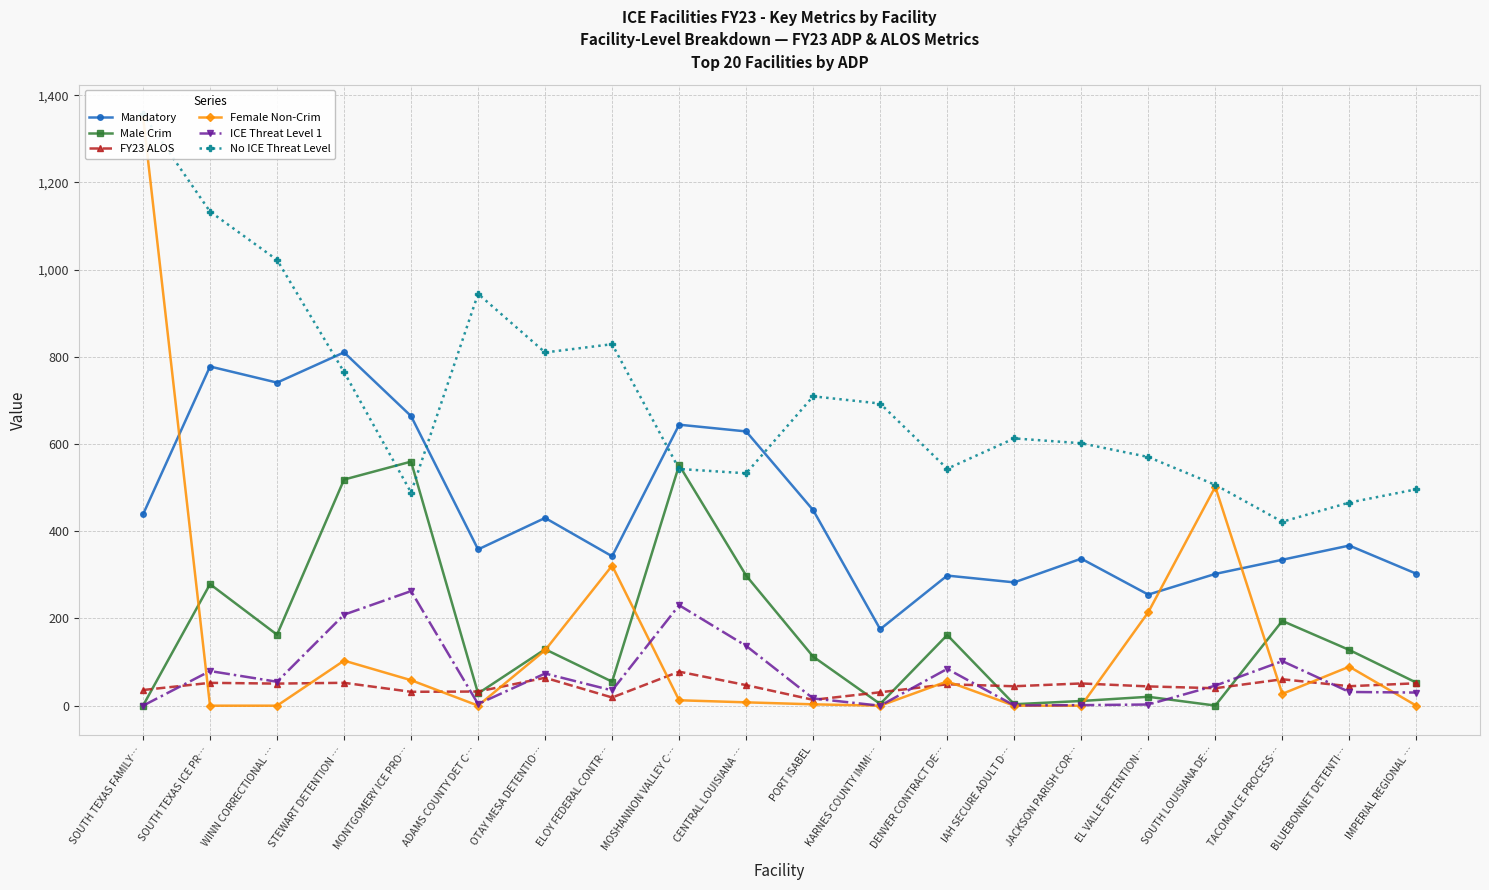

The value of Male Crim at DENVER CONTRACT DE… is 76.7. True or false?

False